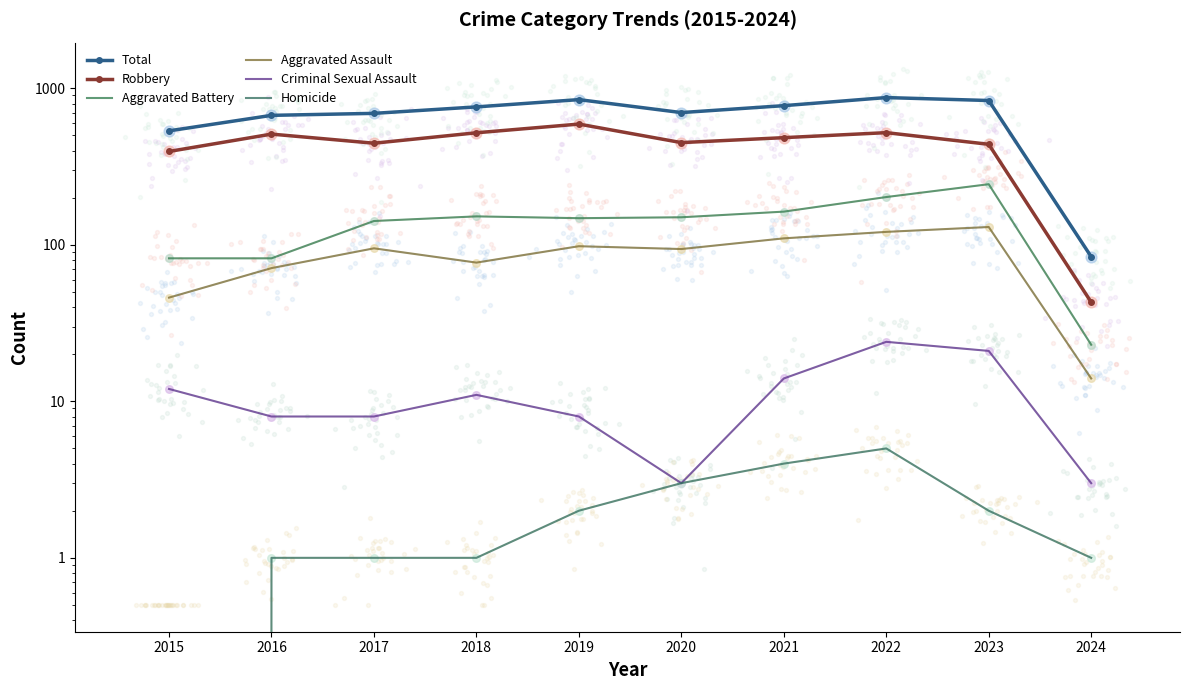

What are all the series names shown in the legend?

Total, Robbery, Aggravated Battery, Aggravated Assault, Criminal Sexual Assault, Homicide